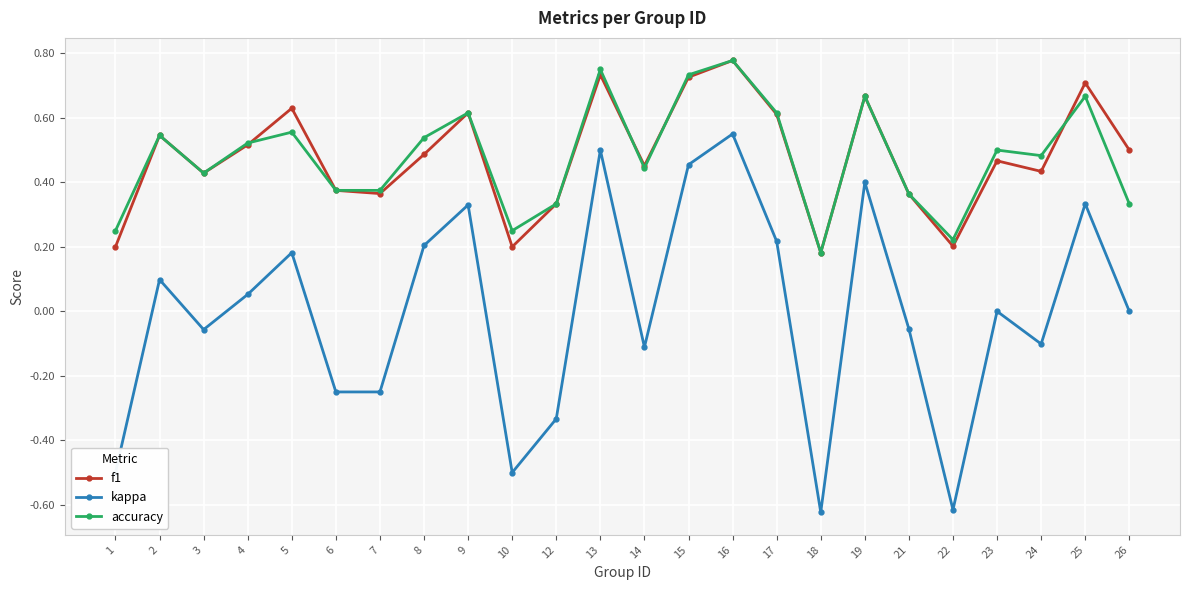

True or false: kappa and accuracy intersect in this chart.

False